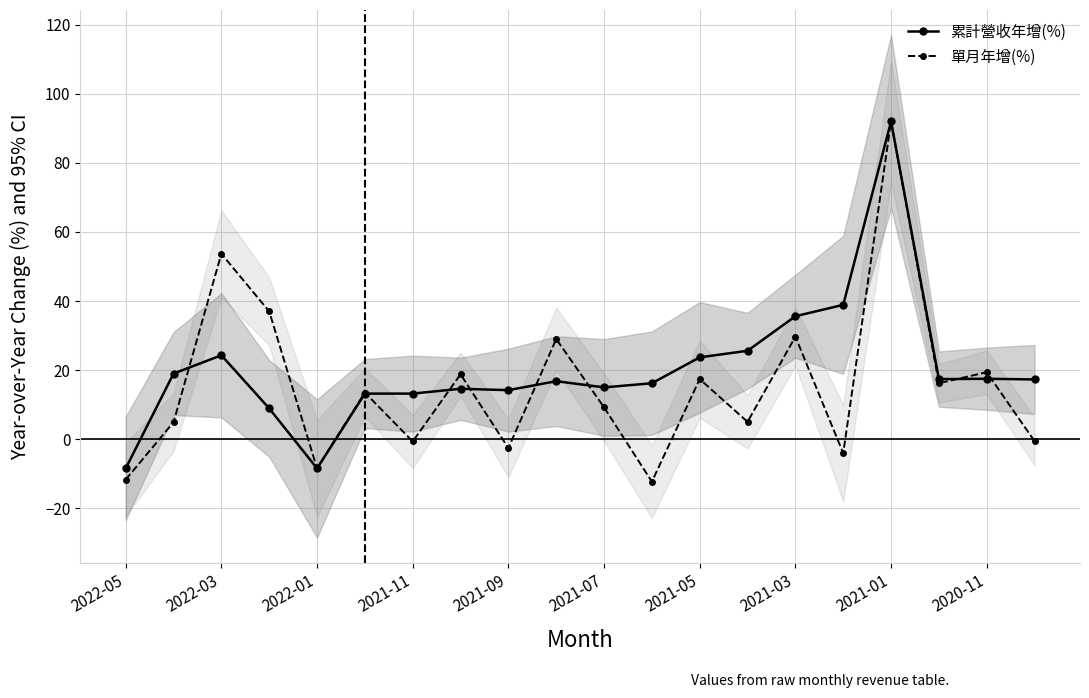

Which series has the widest spread of values?

單月年增(%)